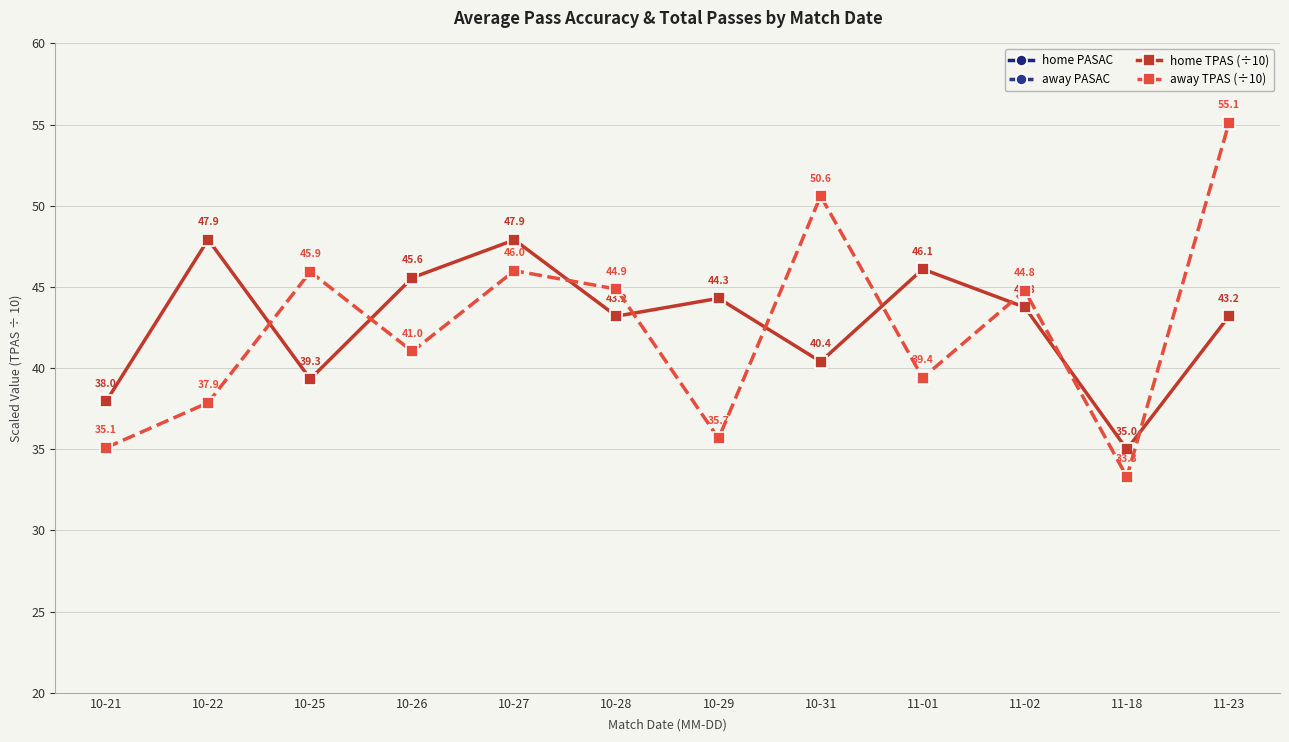

Does the chart display data point markers on the line(s)?

Yes